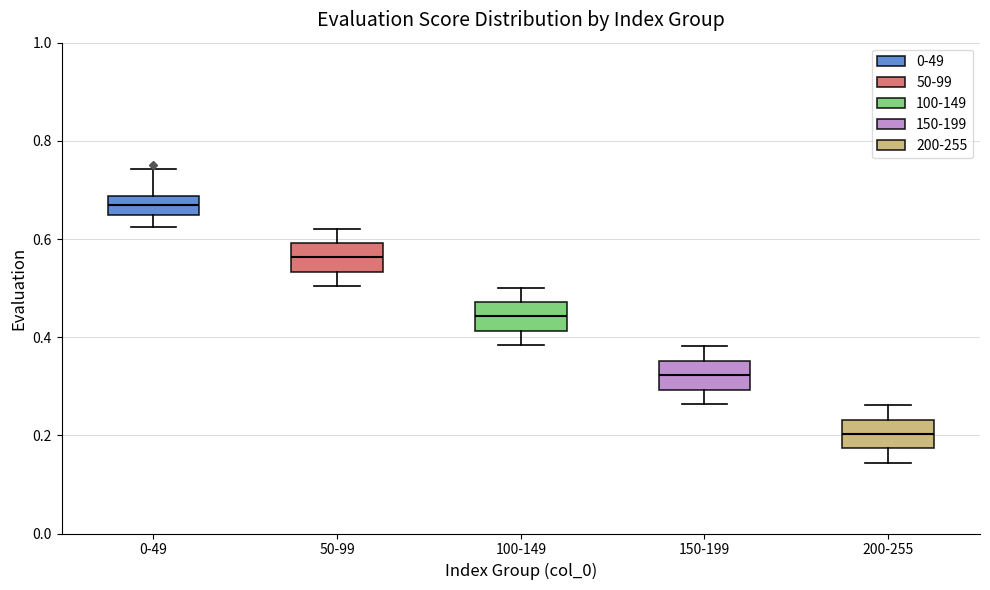

Reading left to right, transcribe this box plot: for each box, give where its median line is, the range the box spans, and where its two whiskers end, as read against the y-axis. The values are not printed on the chart, so give them approximately, as read against the axis.

0-49: median 0.66, box 0.64 to 0.68, whiskers 0.62 to 0.74
50-99: median 0.56, box 0.54 to 0.60, whiskers 0.50 to 0.62
100-149: median 0.44, box 0.42 to 0.48, whiskers 0.38 to 0.50
150-199: median 0.32, box 0.30 to 0.36, whiskers 0.26 to 0.38
200-255: median 0.20, box 0.18 to 0.24, whiskers 0.14 to 0.26